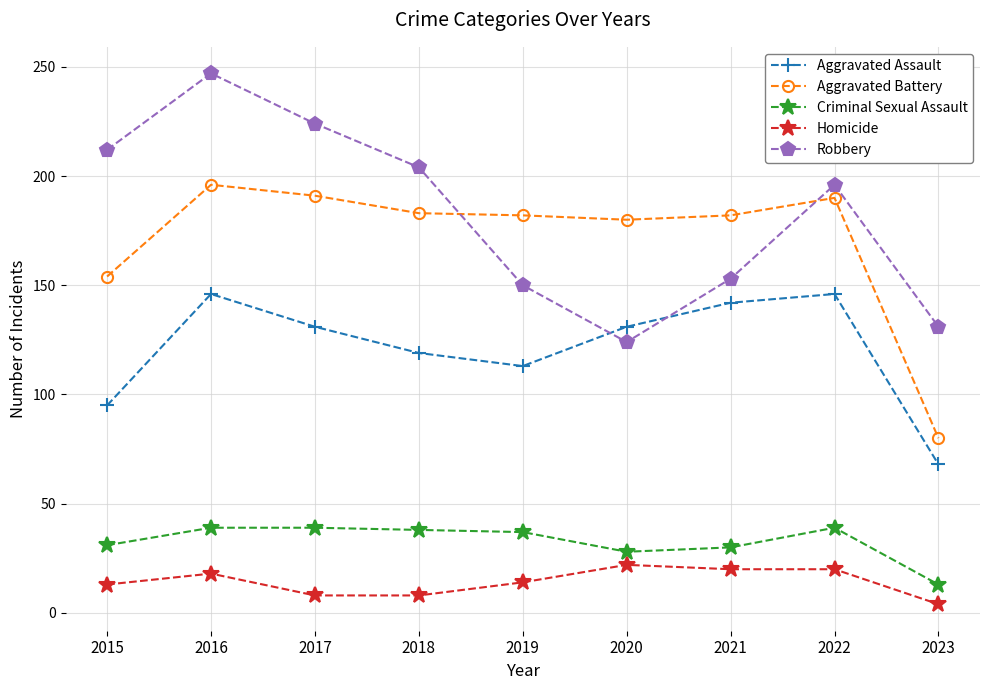

Count the number of categories in the chart.

9